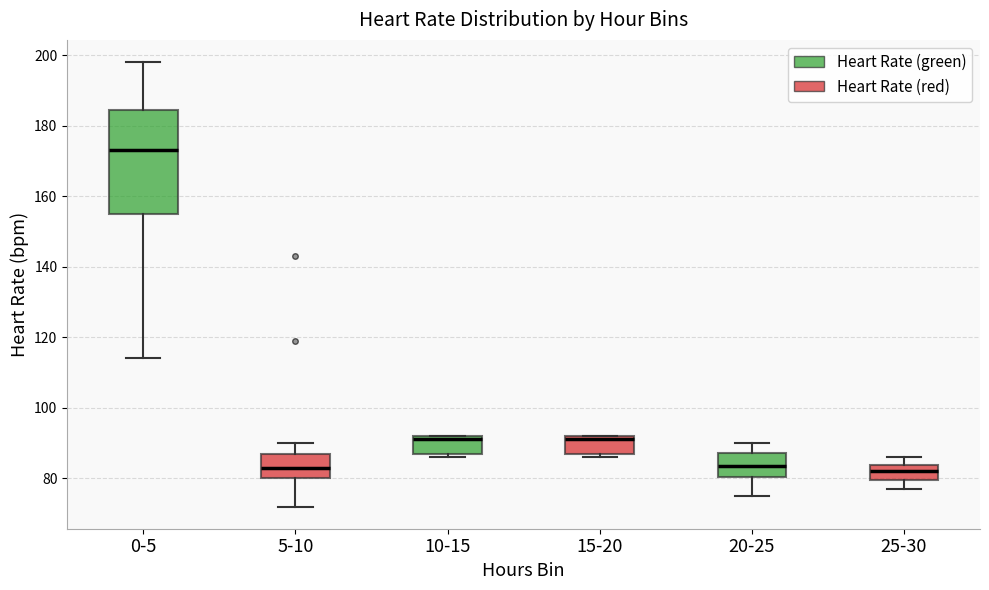

Reading left to right, read every box against the y-axis: the position of its median line, the range the box covers, and the ends of its whiskers. The values are not printed on the chart, so give them approximately, as read against the axis.

0-5: median 174, box 156 to 184, whiskers 114 to 198
5-10: median 84, box 80 to 88, whiskers 72 to 90
10-15: median 92 (just below the box's upper edge), box 88 to 92, whiskers 86 to 92
15-20: median 92 (just below the box's upper edge), box 88 to 92, whiskers 86 to 92
20-25: median 84, box 80 to 88, whiskers 76 to 90
25-30: median 82, box 80 to 84, whiskers 78 to 86